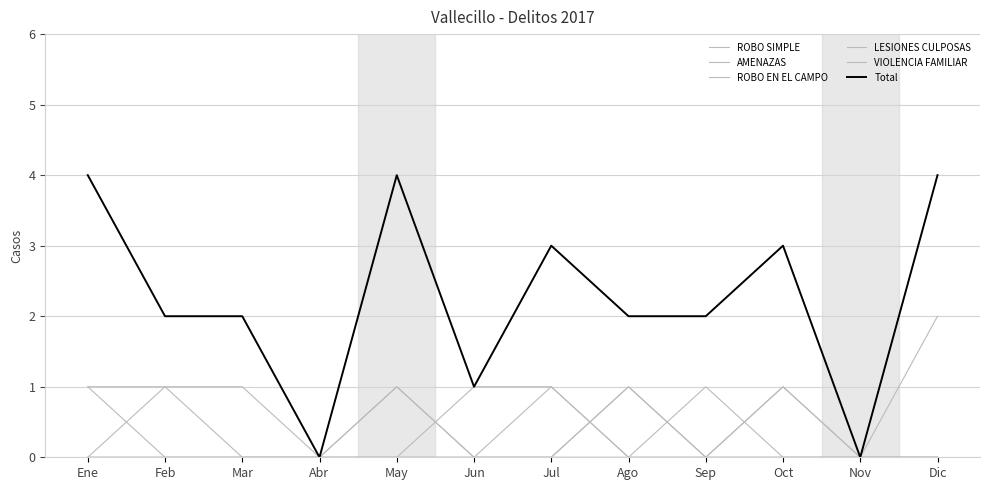

What is the spread (max minus min) of values at Ene?

4